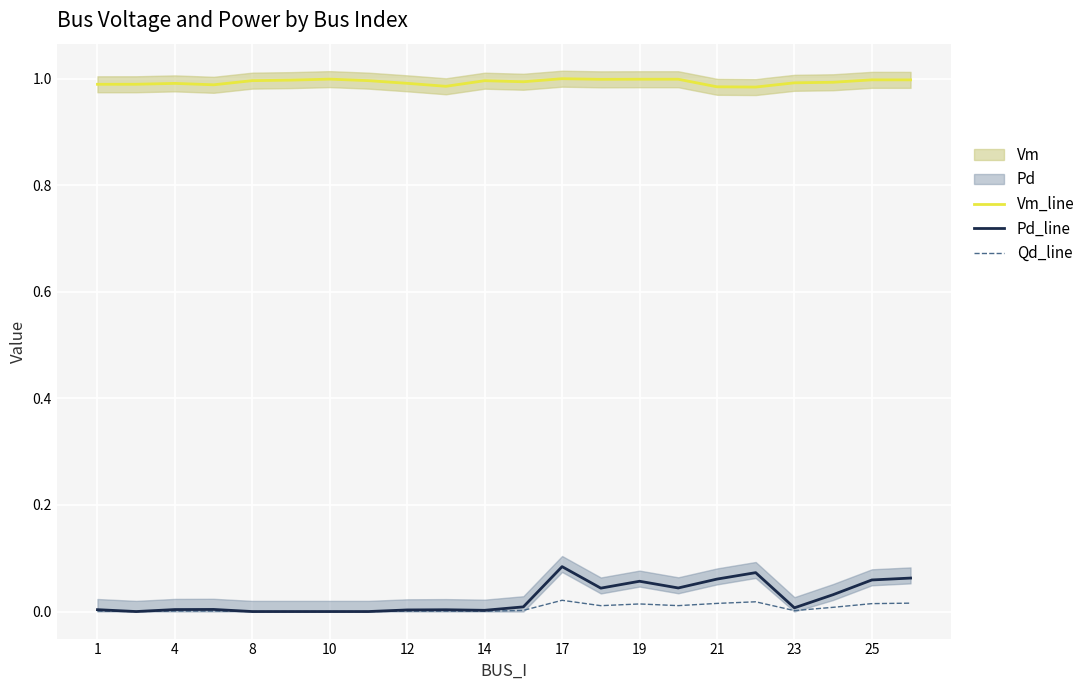

True or false: Vm_line has a value of 0.3 at 19.

False